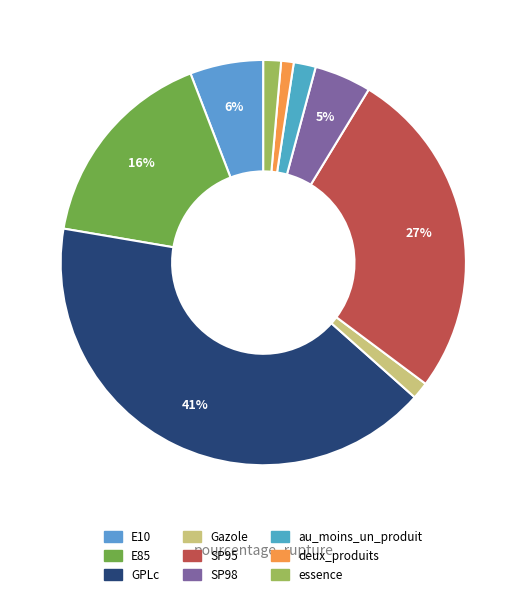

Do Gazole and SP98 together represent more than half of the pie?

No